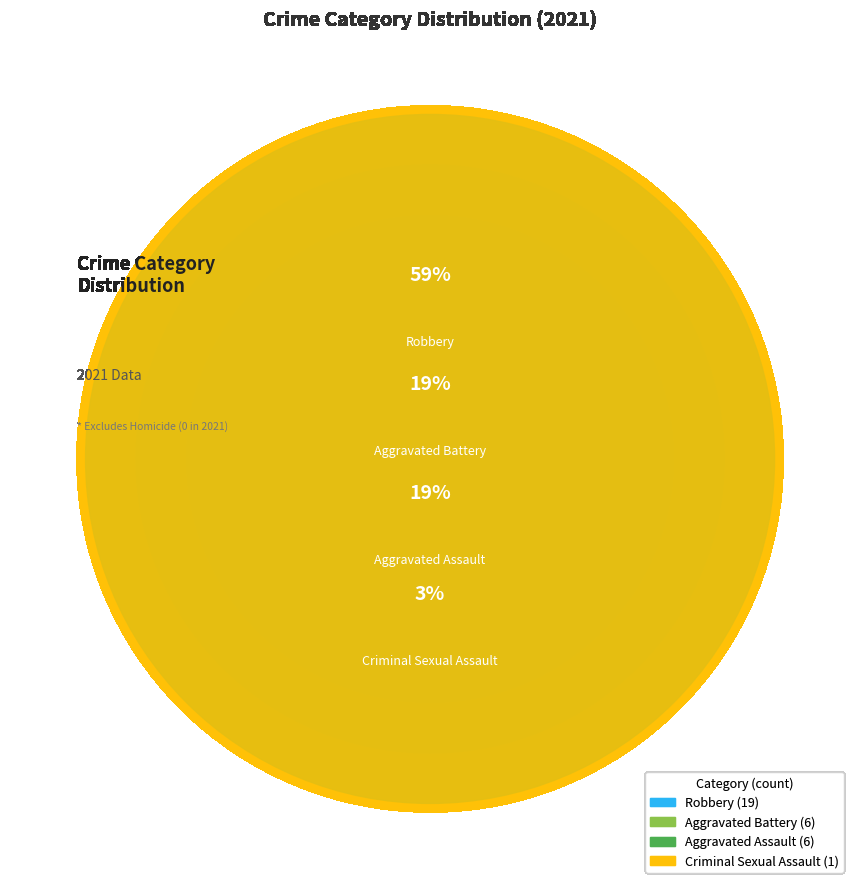

What percentage is NOT represented by Aggravated Assault?

81.2%